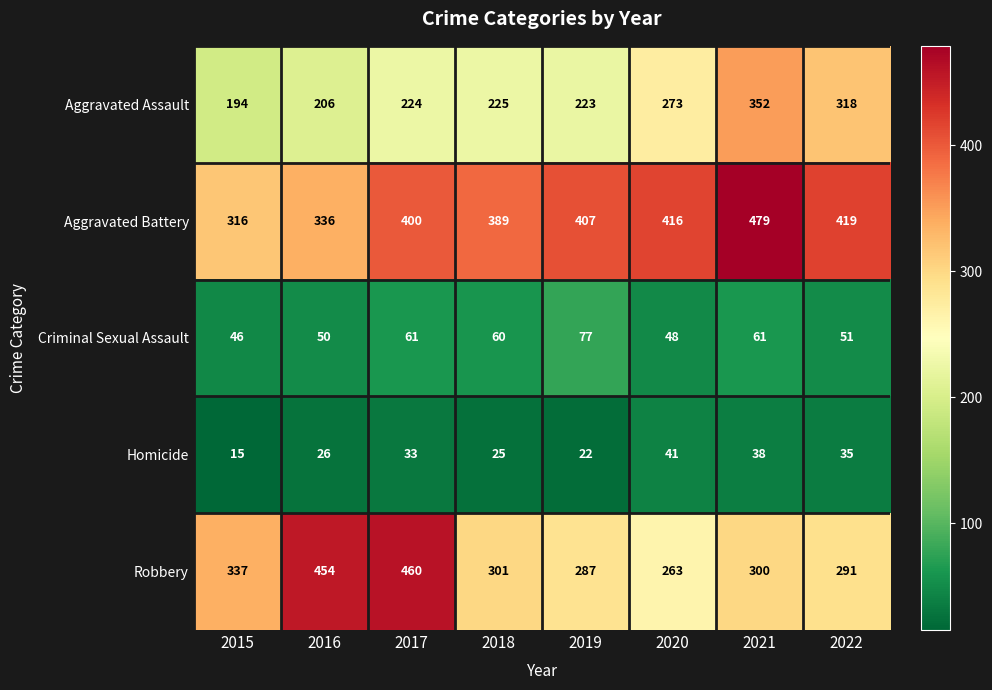

What is the spread (max minus min) of values at 2017?

427